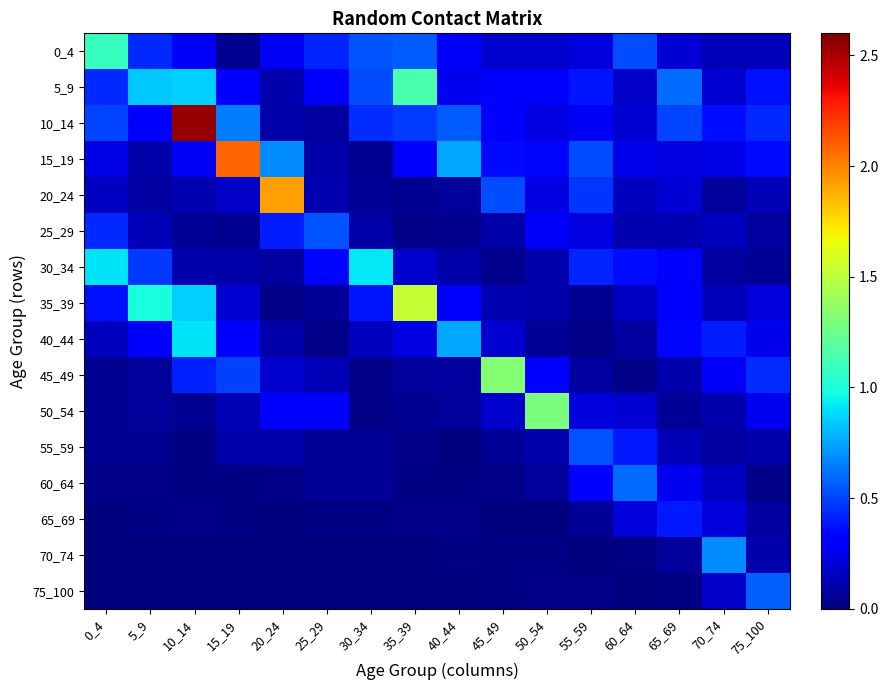

Which series has the largest total across all categories?

10_14